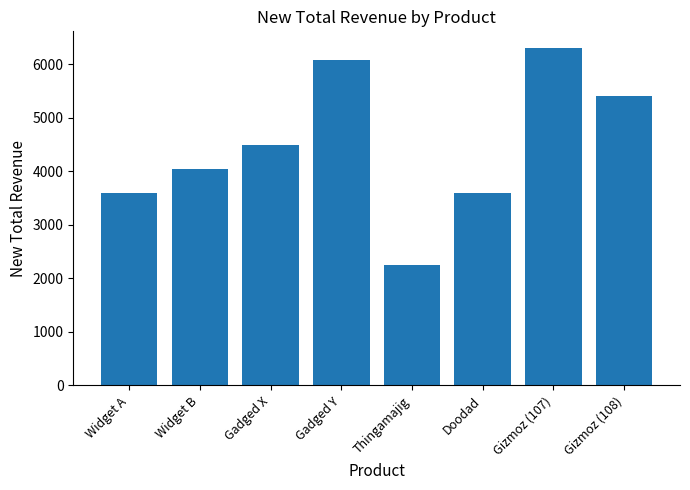

What is the label of the 4th bar from the left?

Gadged Y